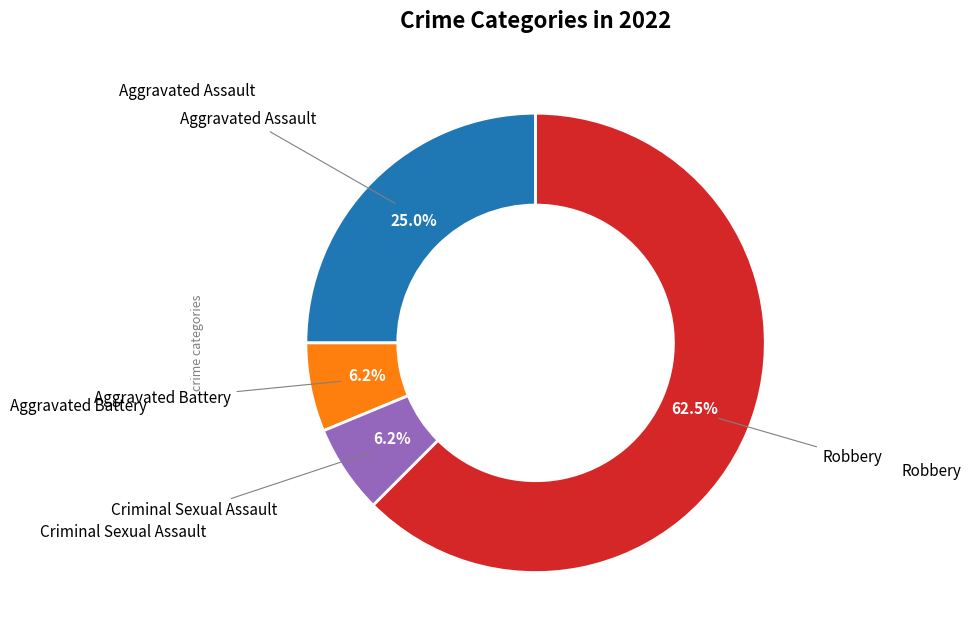

Combined, do Aggravated Assault and Robbery account for over 50%?

Yes